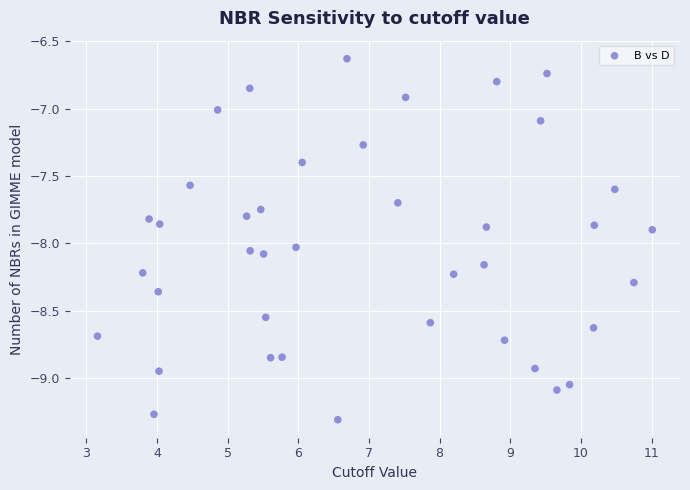

What is the range of X values (max minus min)?

7.8